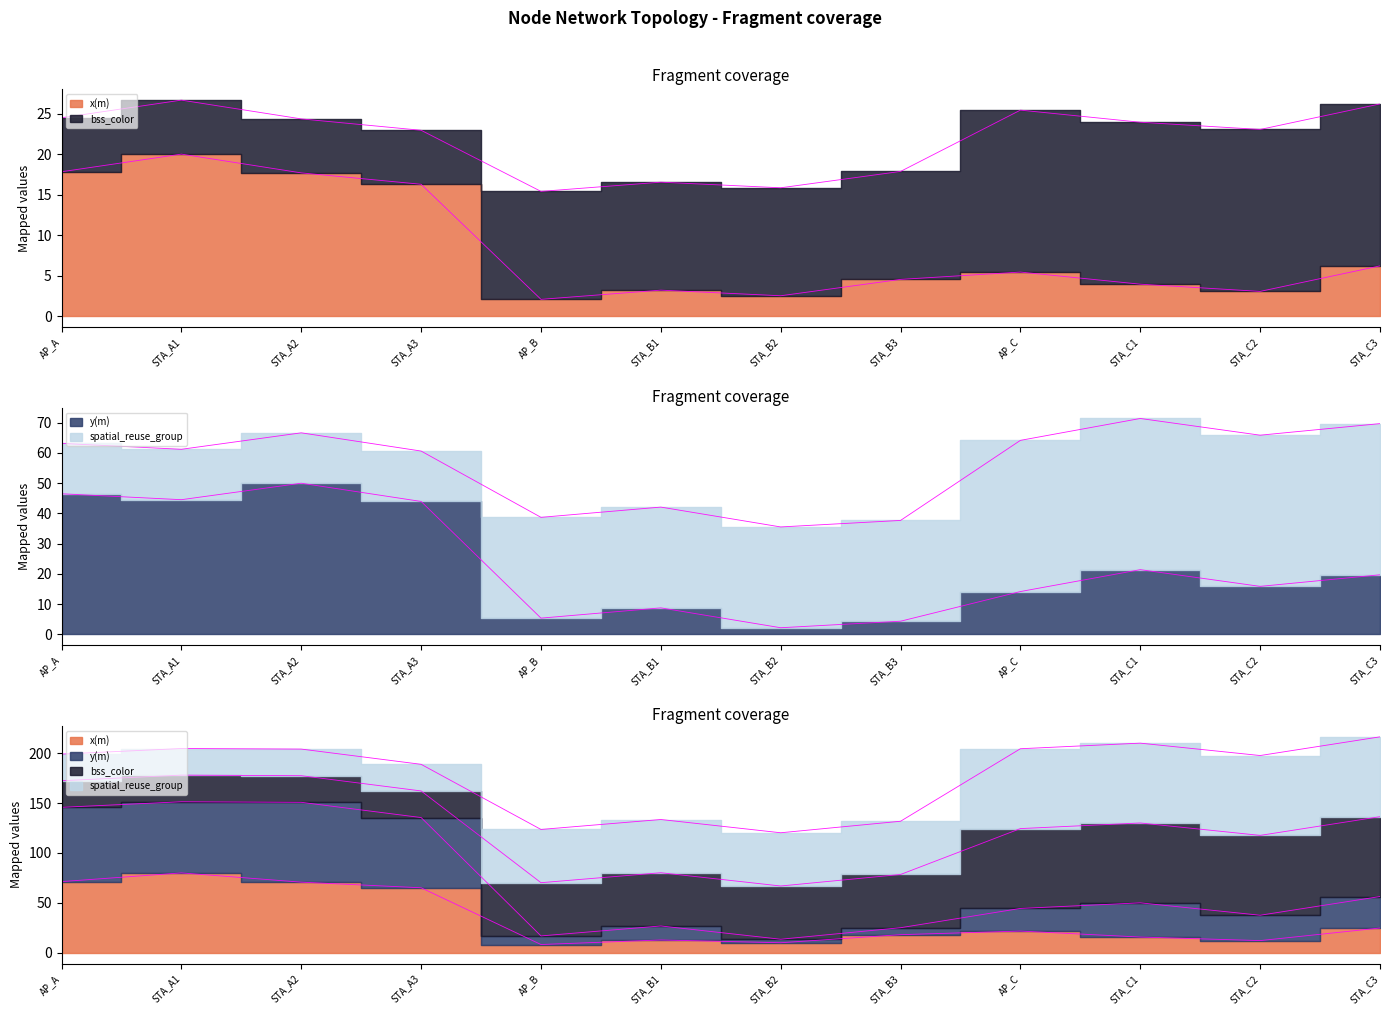

Which category has the highest value in the x(m) series?

STA_A1